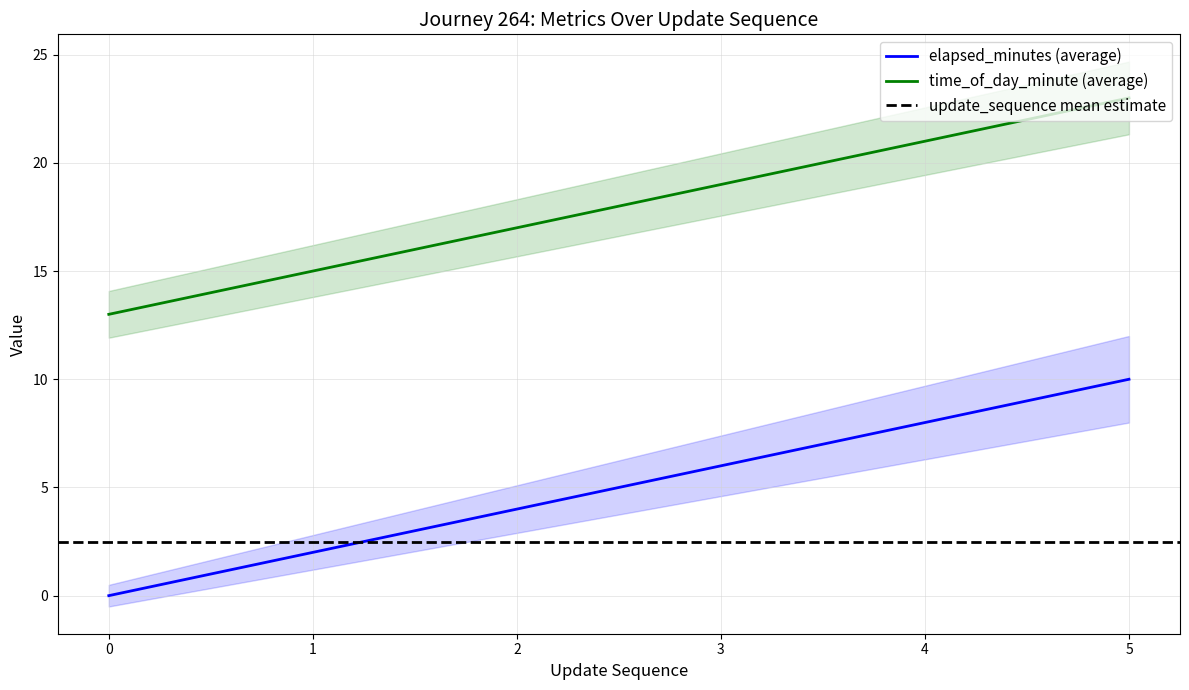

At which label does elapsed_minutes (average) reach its peak?

5